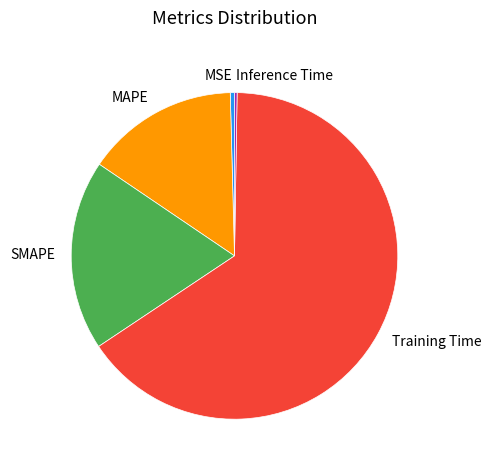

What is the largest slice in the pie chart?

Training Time